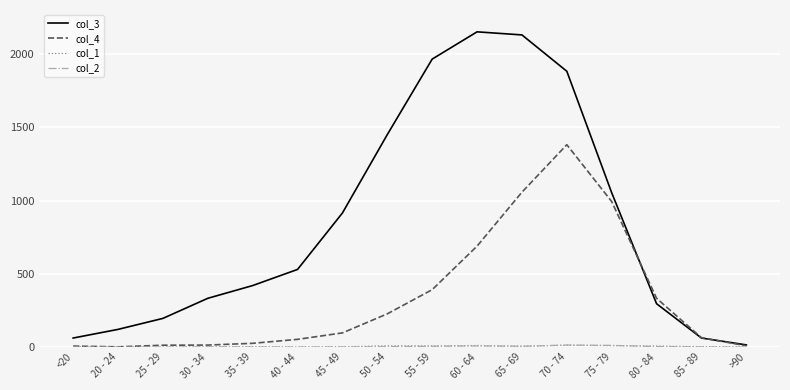

The col_3 series shows 112 at 80 - 84. True or false?

False